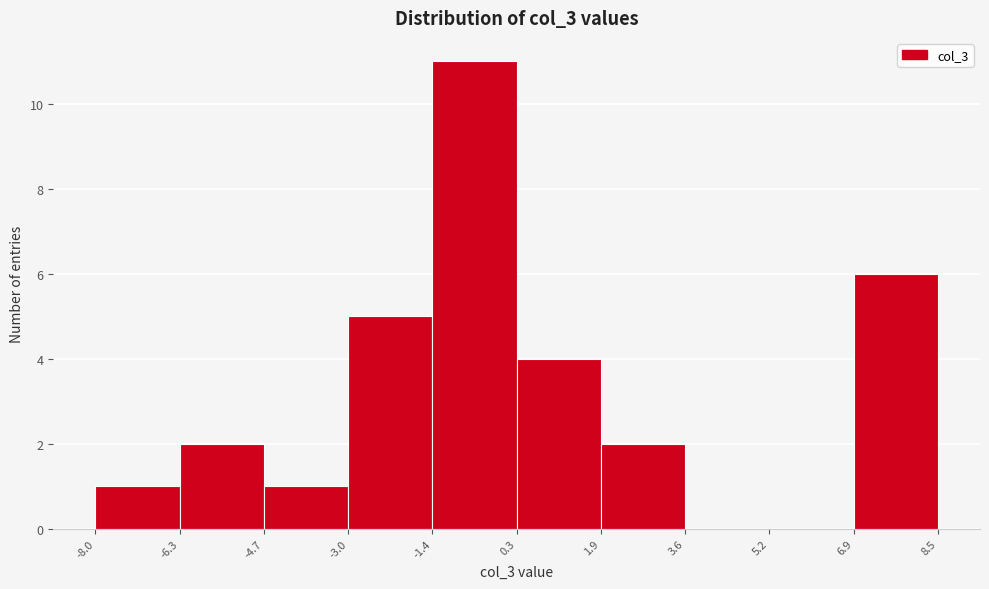

Over which range of the x-axis is the bar tallest?

-1.4 to 0.3